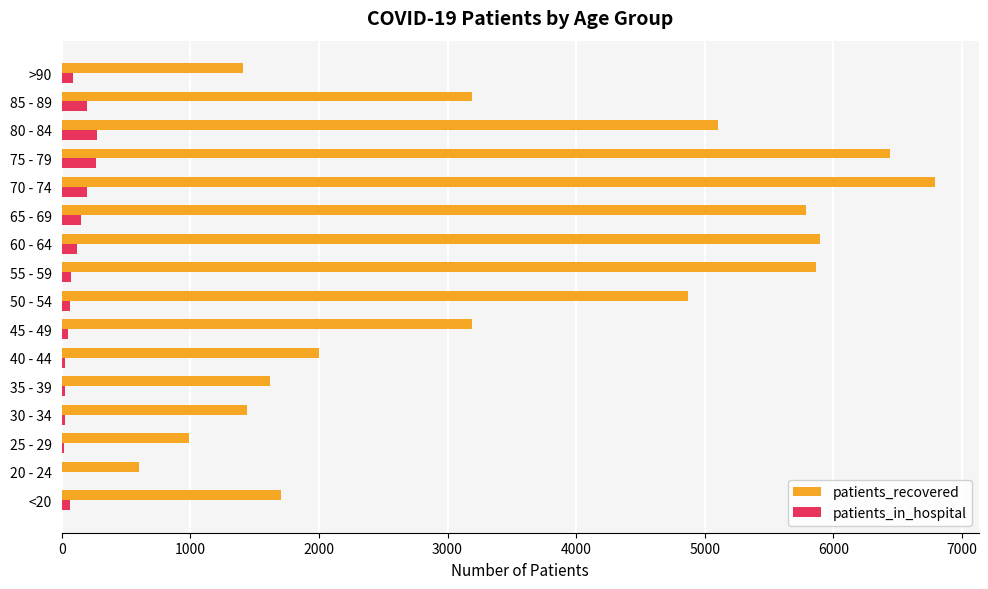

Is the value of patients_recovered at 60 - 64 greater than the value of patients_in_hospital at <20?

Yes